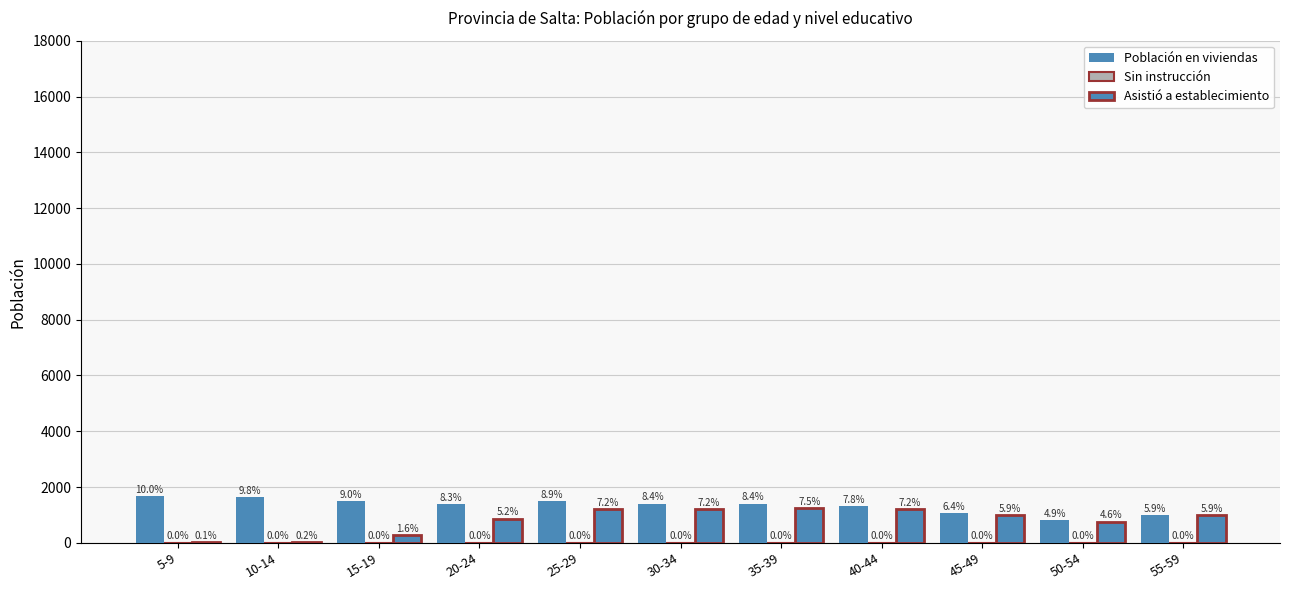

How many groups of bars are there?

11